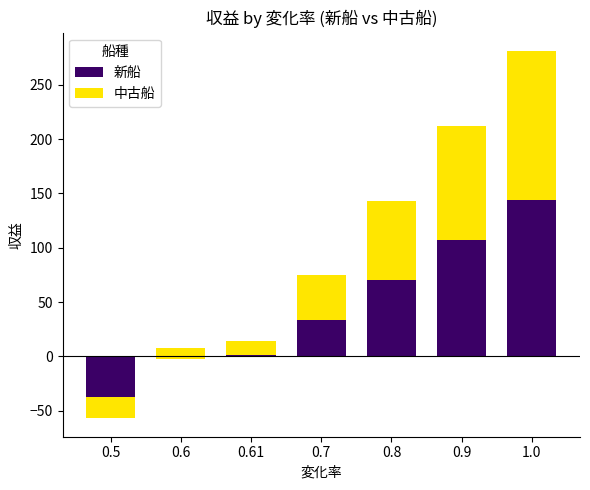

Rank the series at 0.5 from highest to lowest value.

中古船, 新船